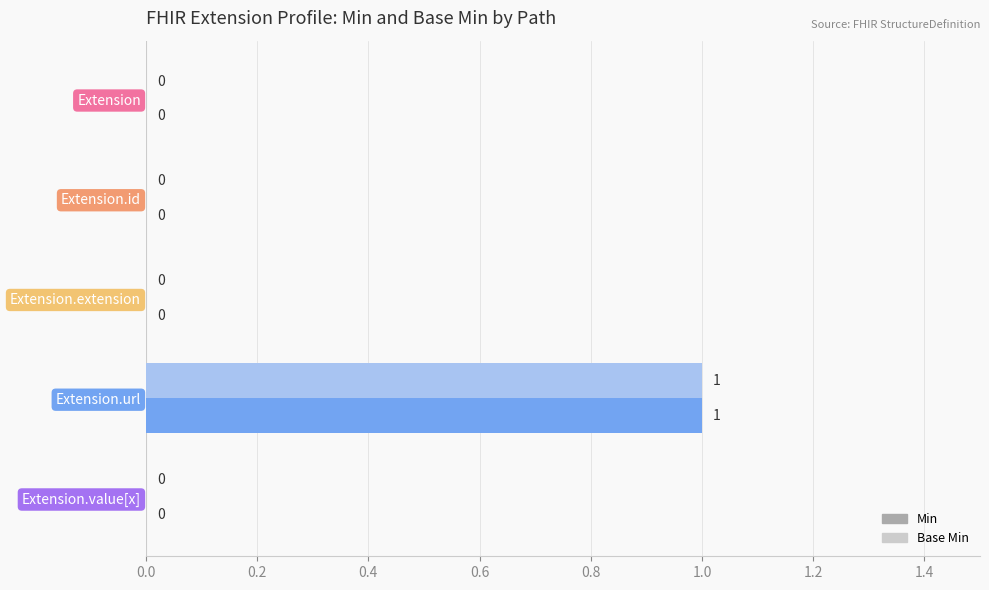

The Min series shows 1 at Extension.url. True or false?

True